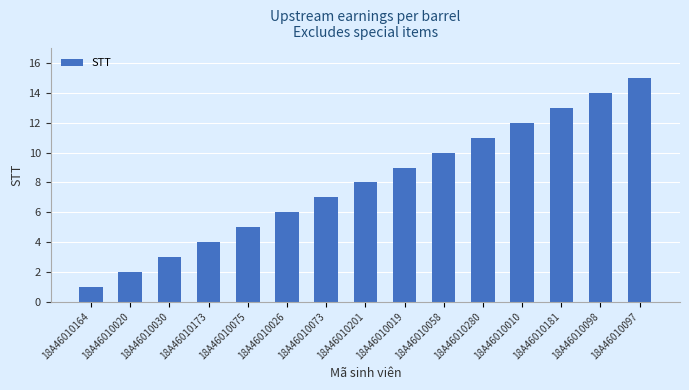

At which category does the chart reach its peak across all series?

18A46010097